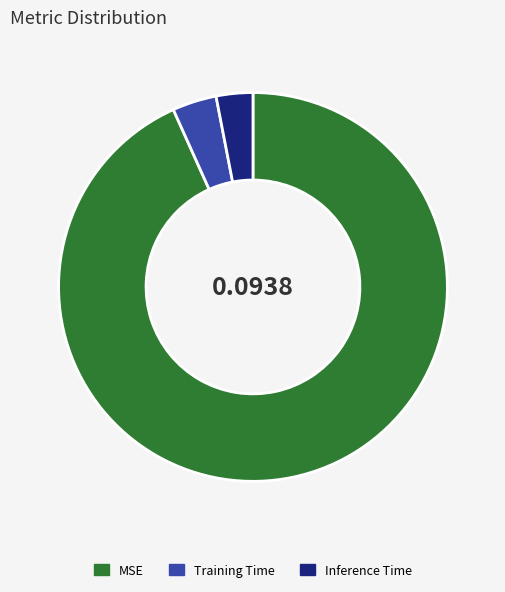

Do MSE and Training Time together represent more than half of the pie?

Yes